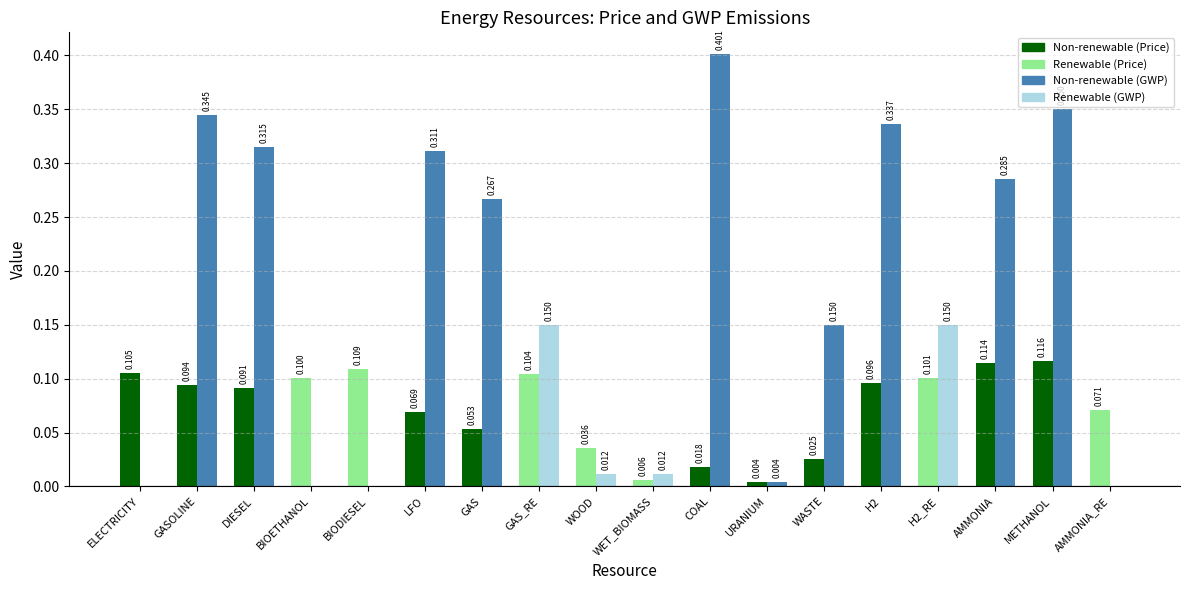

At which category is the sum across all series the highest?

METHANOL